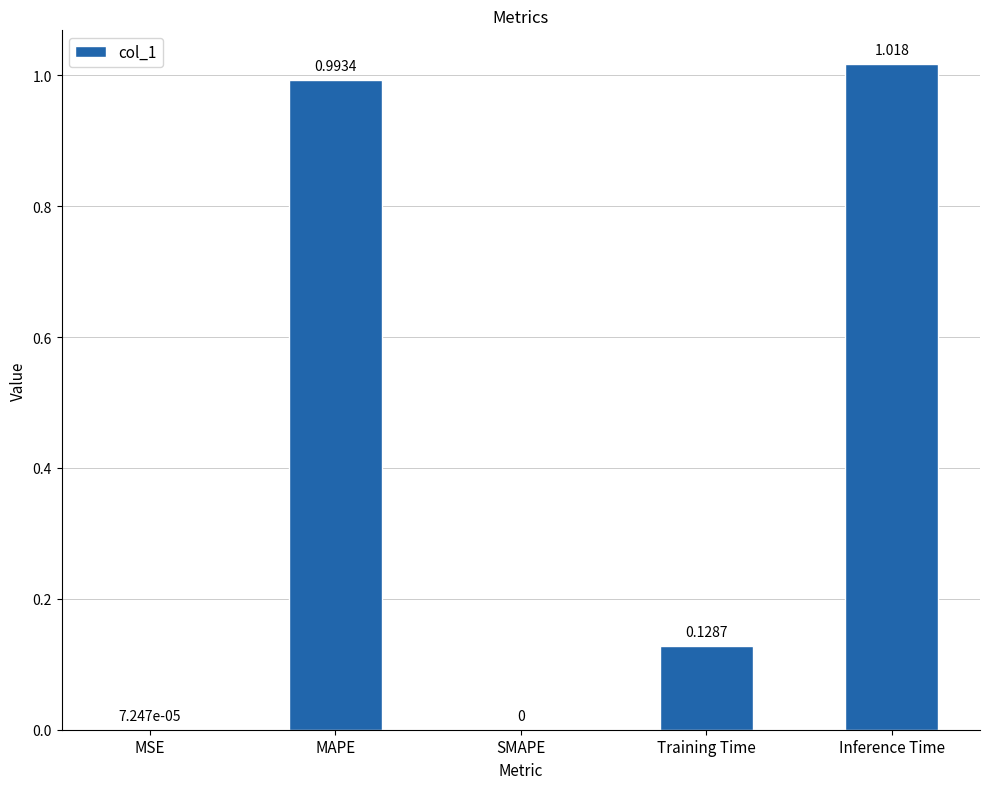

At which label is the value closest to 0?

SMAPE